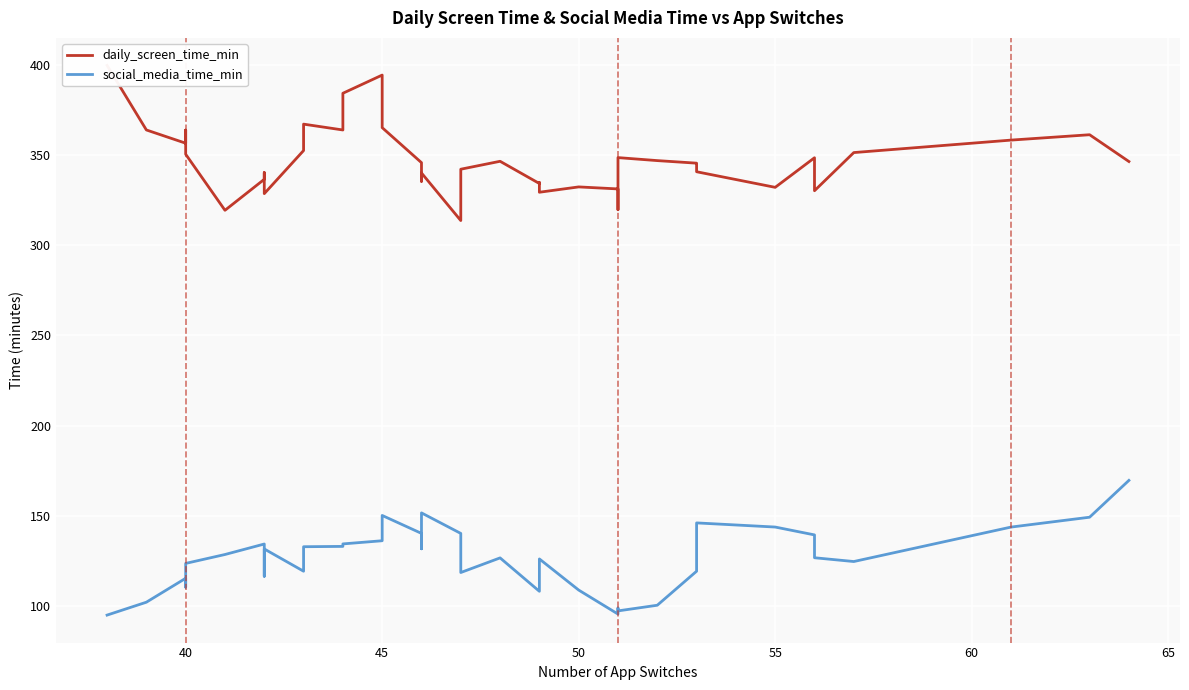

True or false: social_media_time_min and daily_screen_time_min cross at least once.

False